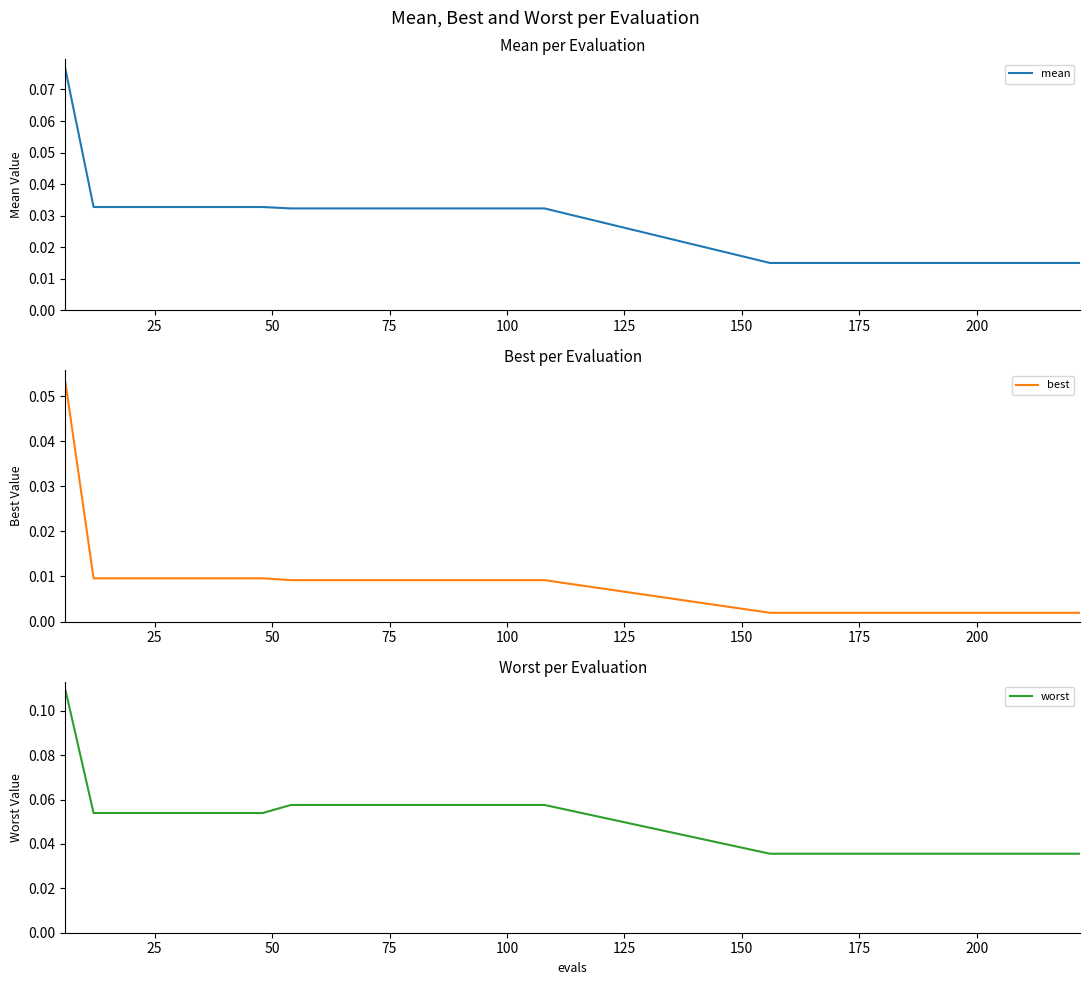

True or false: best and worst cross at least once.

False